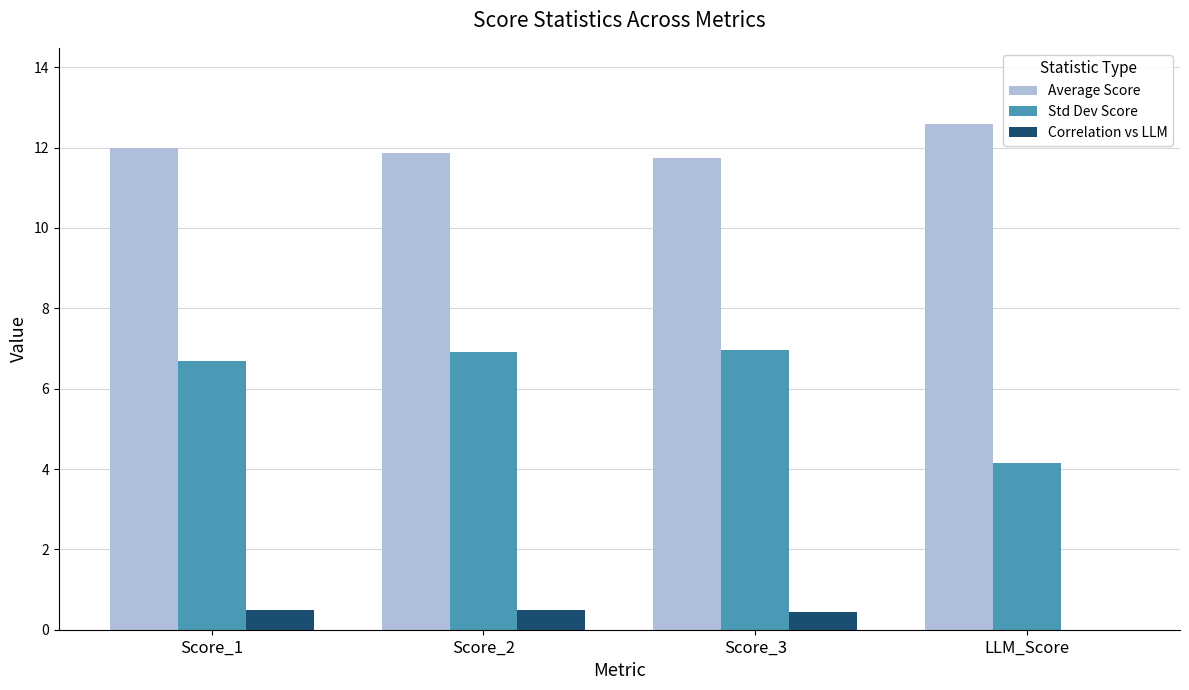

Is it true that Std Dev Score equals 4.2 at LLM_Score?

True